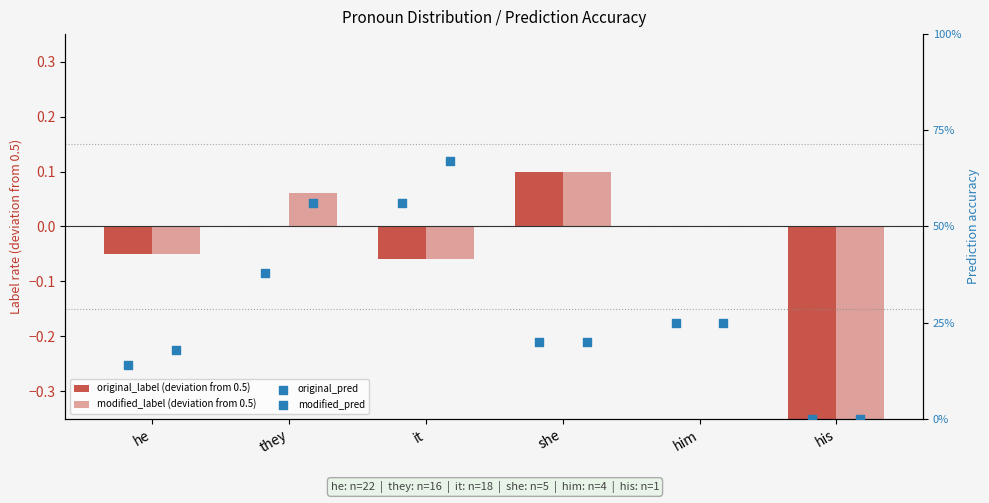

What are all the series names shown in the legend?

original_label (deviation from 0.5), modified_label (deviation from 0.5), original_pred, modified_pred